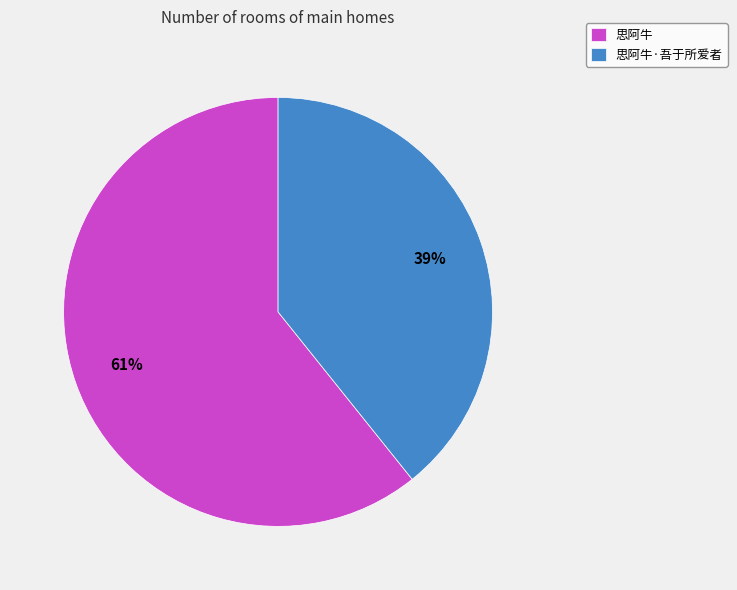

Does 思阿牛·吾于所爱者 account for over 50% of the chart?

No